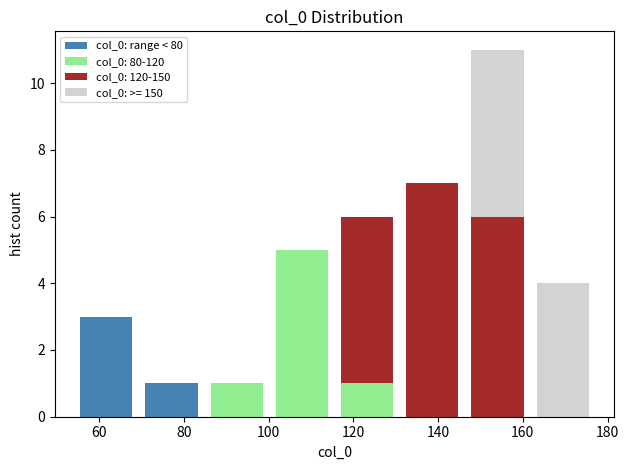

Reading left to right, list every stacked bar in this chart as the range it spans on the x-axis followed by its total height. Neither the bar edges nor the heights are printed on the chart, so give them approximately, as read against the axes.

54 to 70: 3
70 to 84: 1
84 to 100: 1
100 to 116: 5
116 to 130: 6
130 to 146: 7
146 to 162: 11
162 to 178: 4